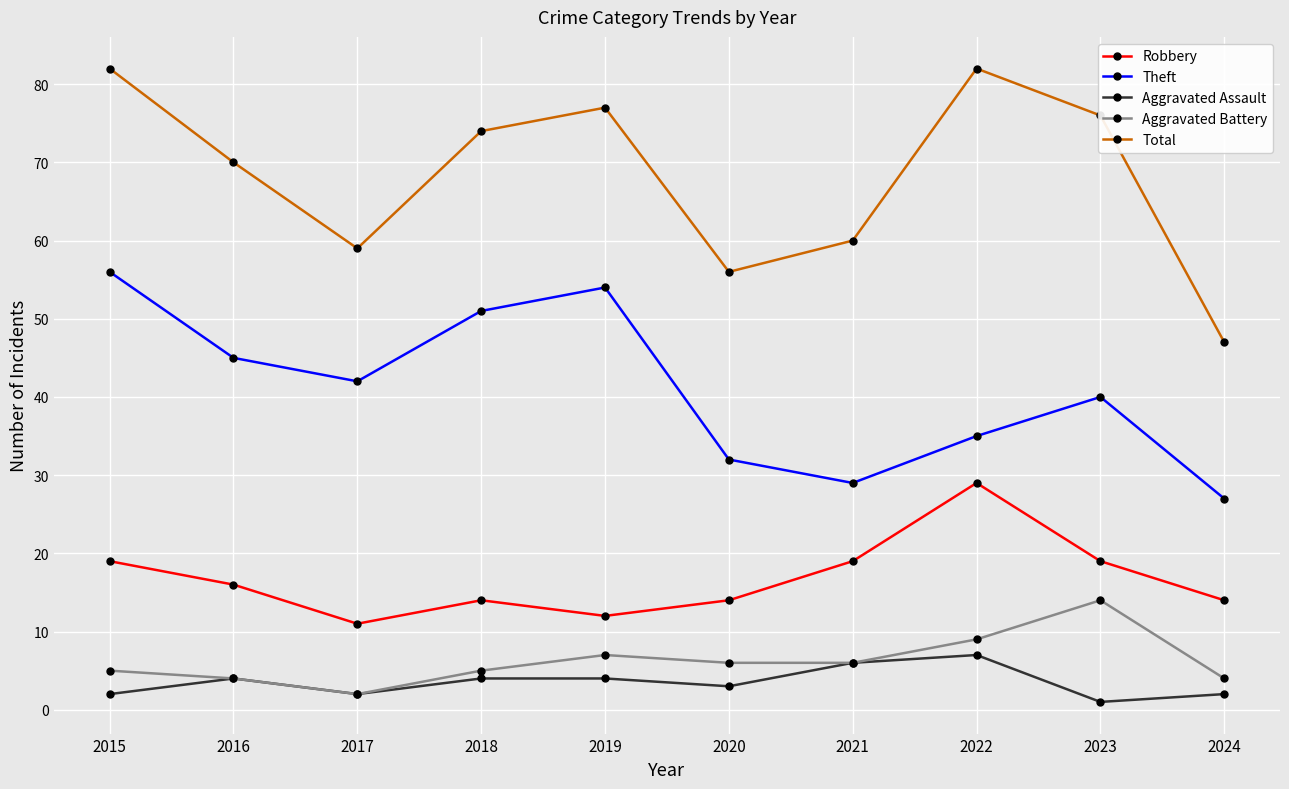

What are all the series names shown in the legend?

Robbery, Theft, Aggravated Assault, Aggravated Battery, Total